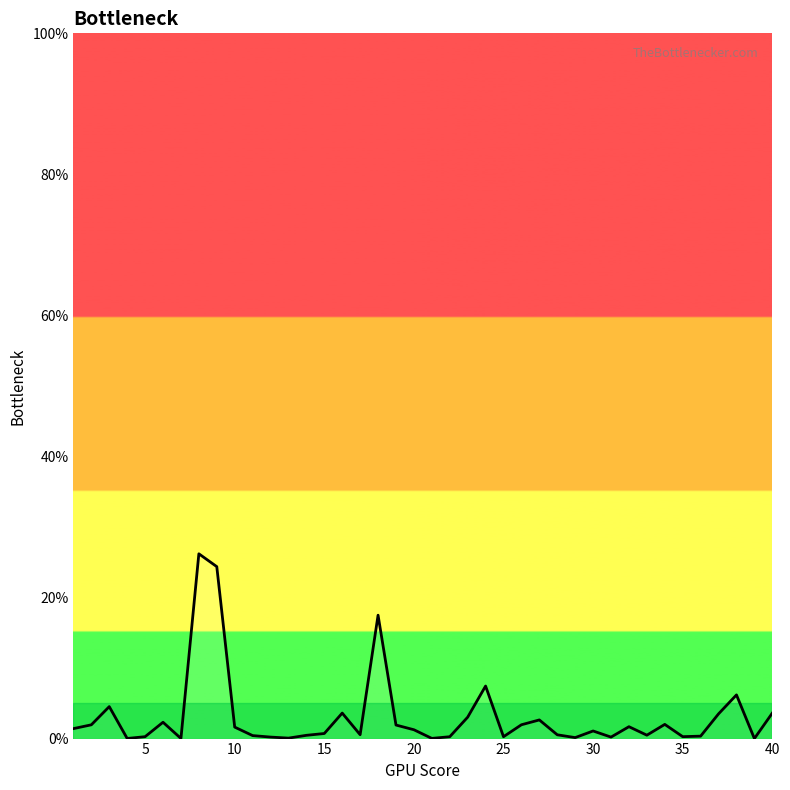

What is the difference between the maximum and minimum values?

26.2